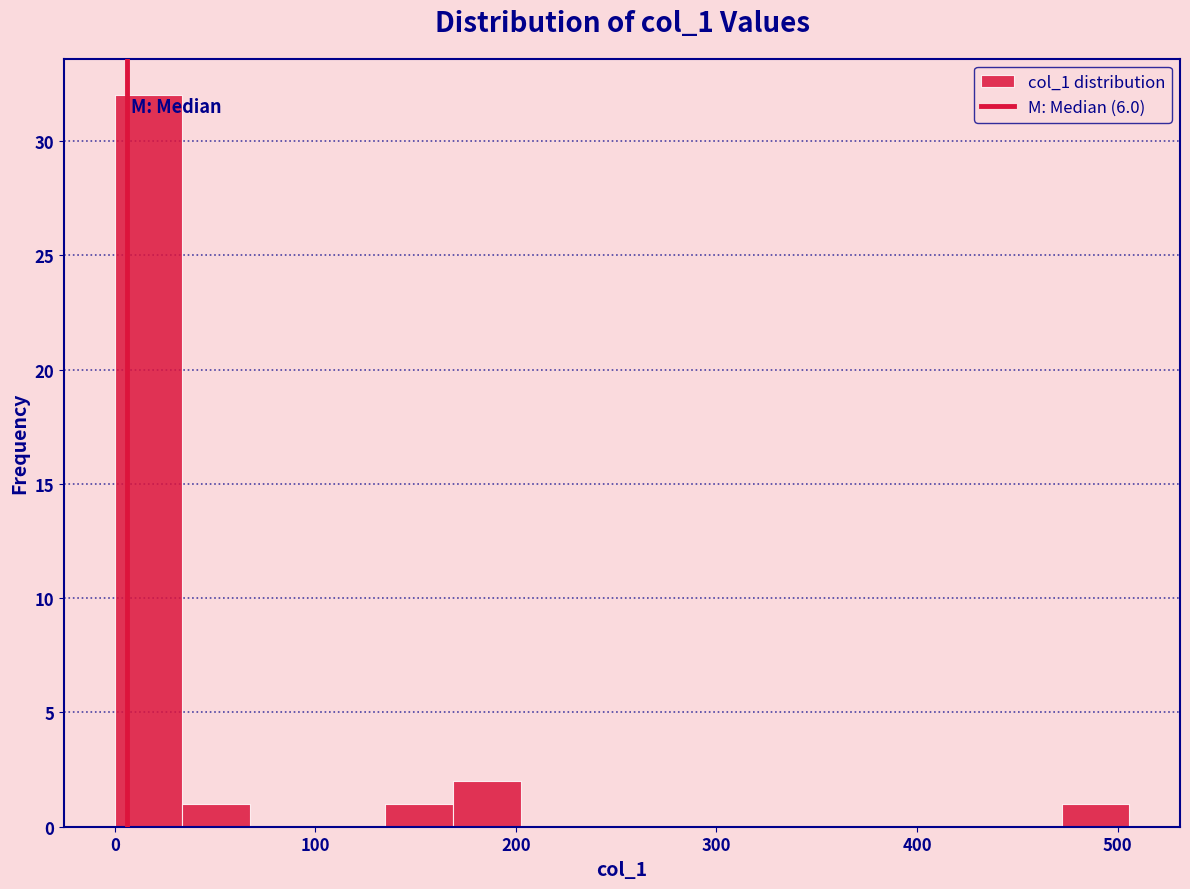

Read against the x-axis, roughly where is the centre of the tallest bar?

20